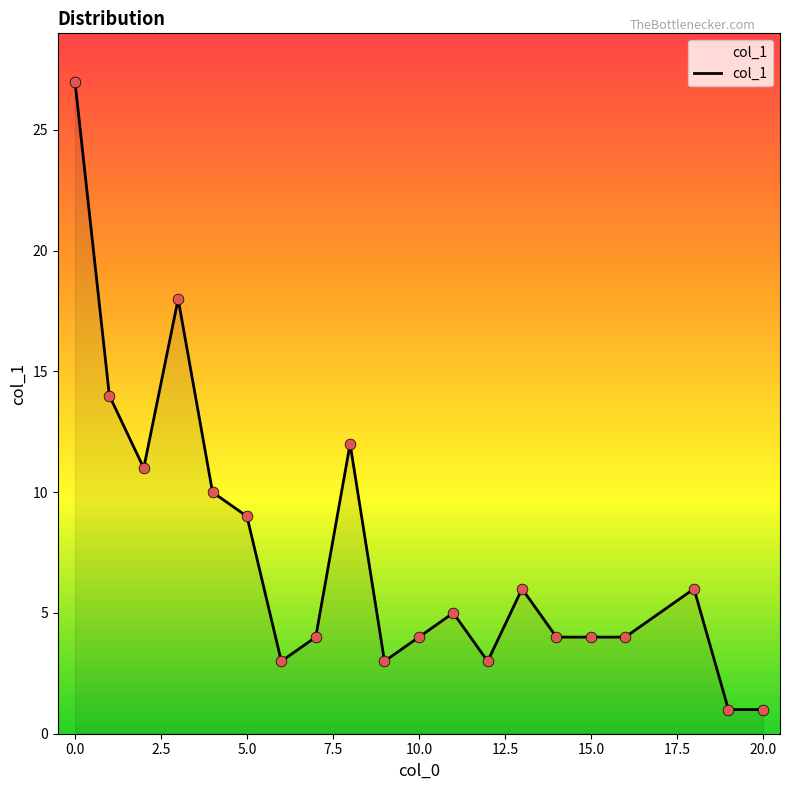

What is the difference between the maximum and minimum values?

26